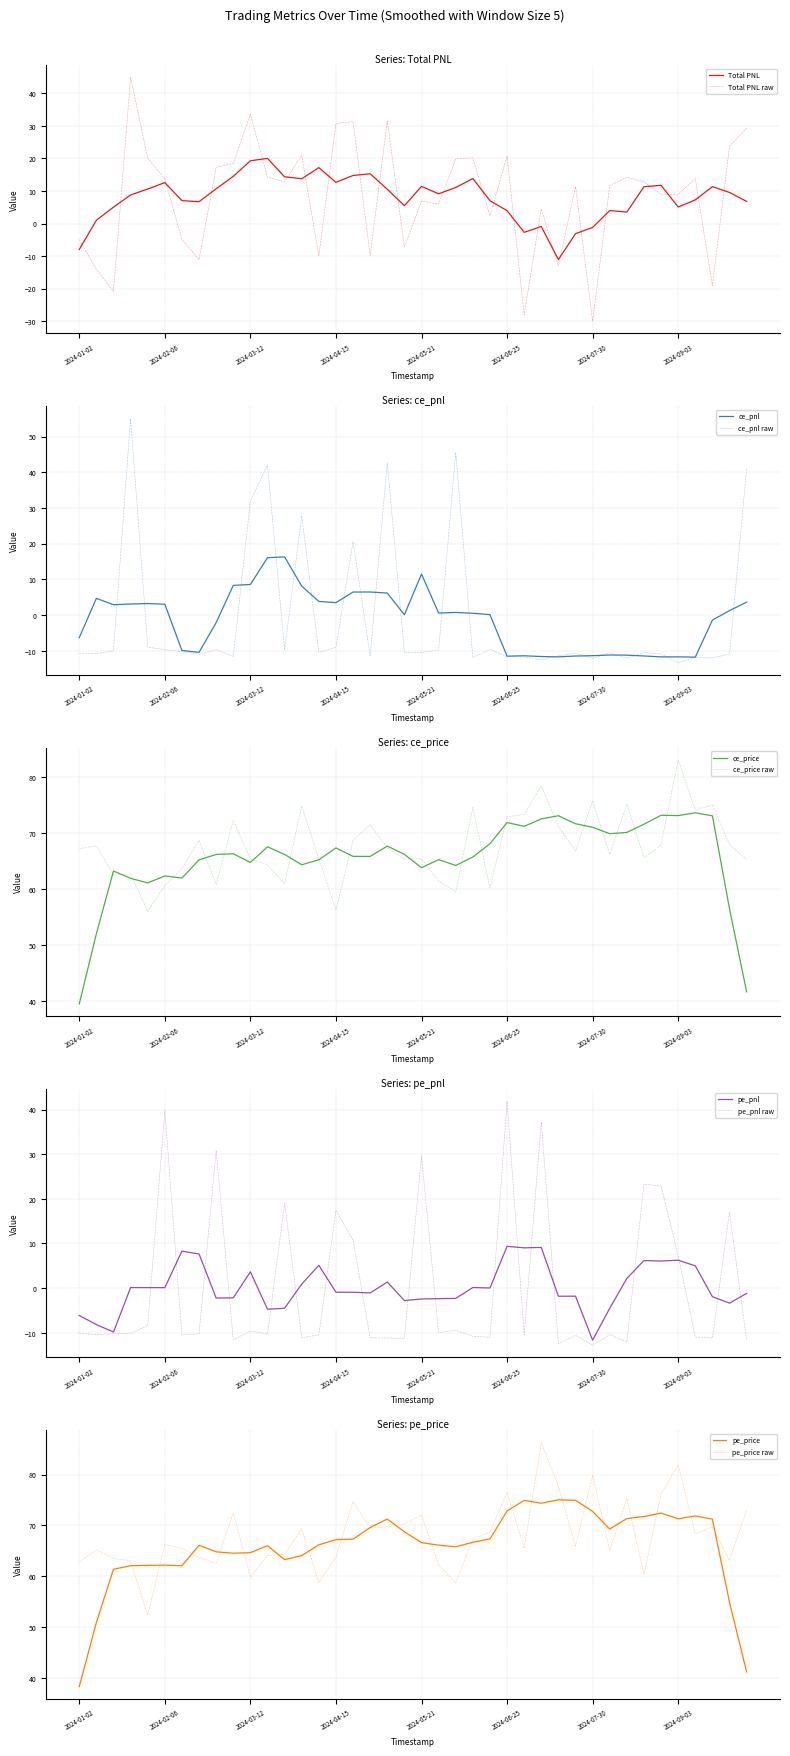

In ce_price, how many points are higher than both neighbors (excluding endpoints)?

11